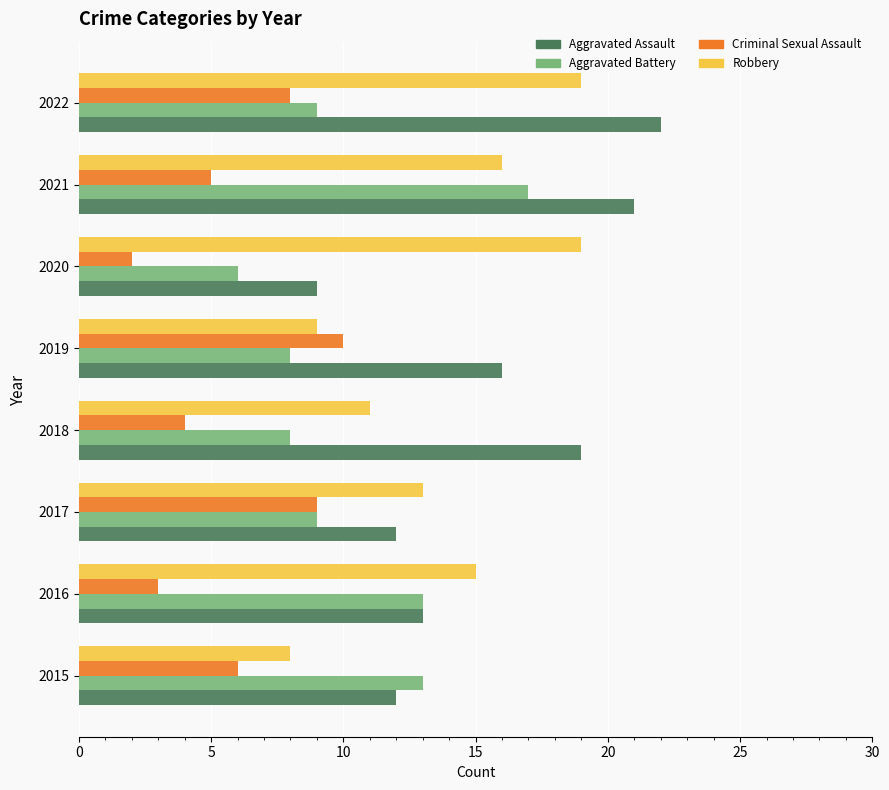

What is the lowest value of the Robbery series?

8